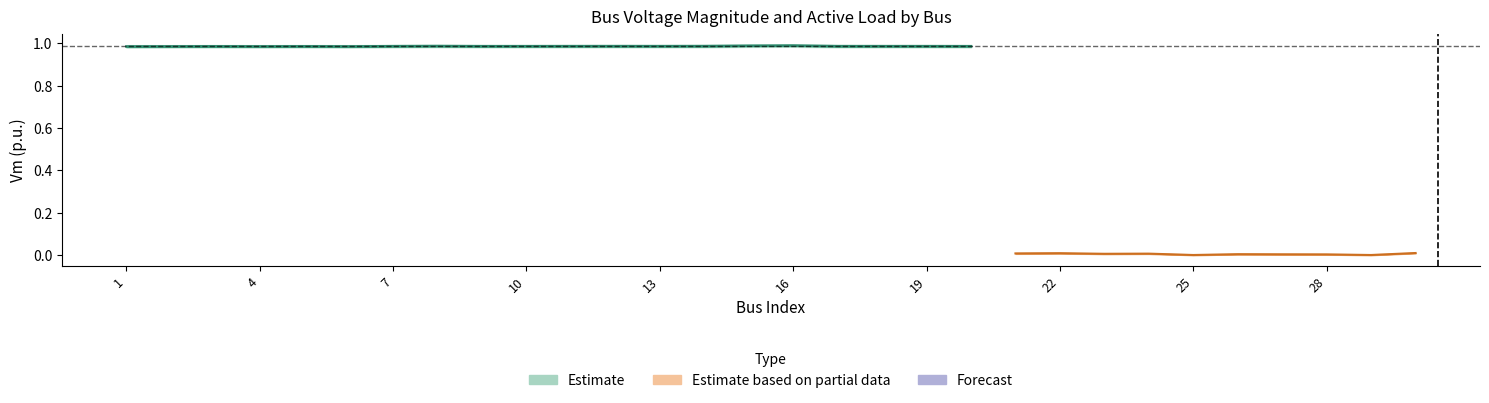

Does the chart have visible grid lines?

No